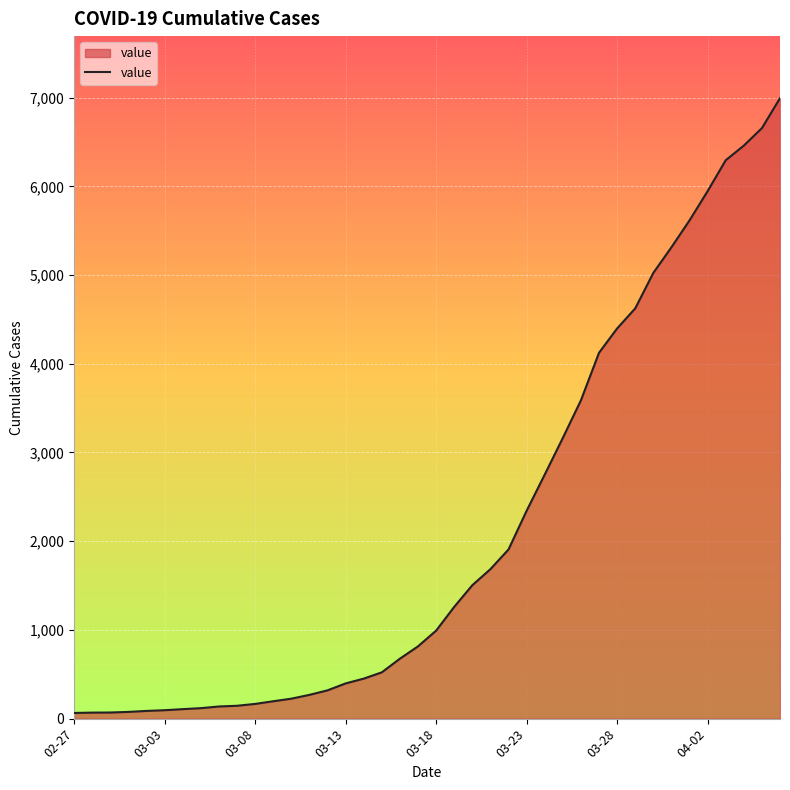

What is the difference between the maximum and minimum values?

6930